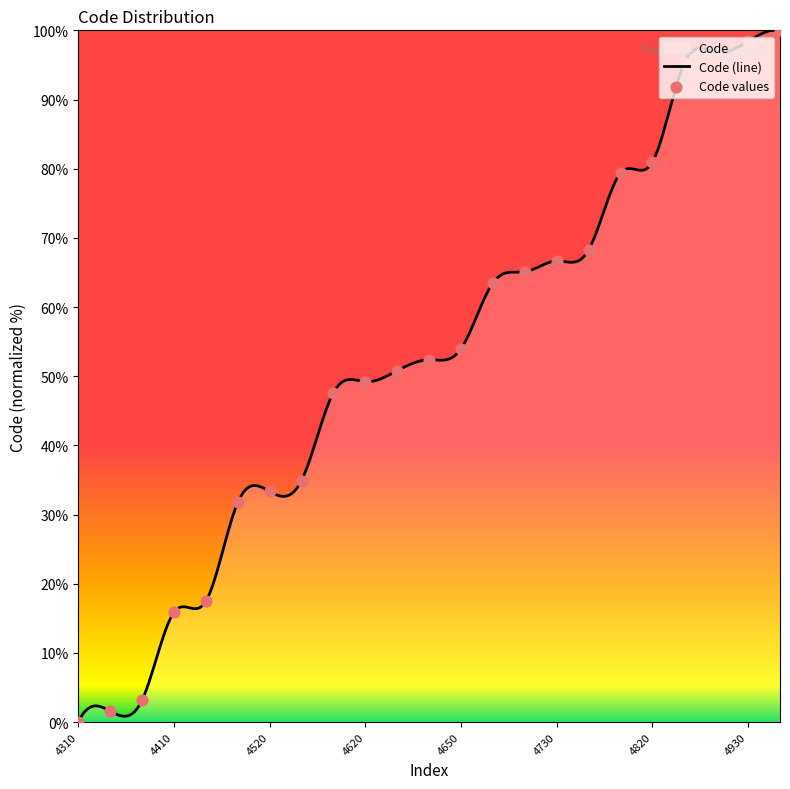

What is the change in value from 4420 to 4940?

+82.5